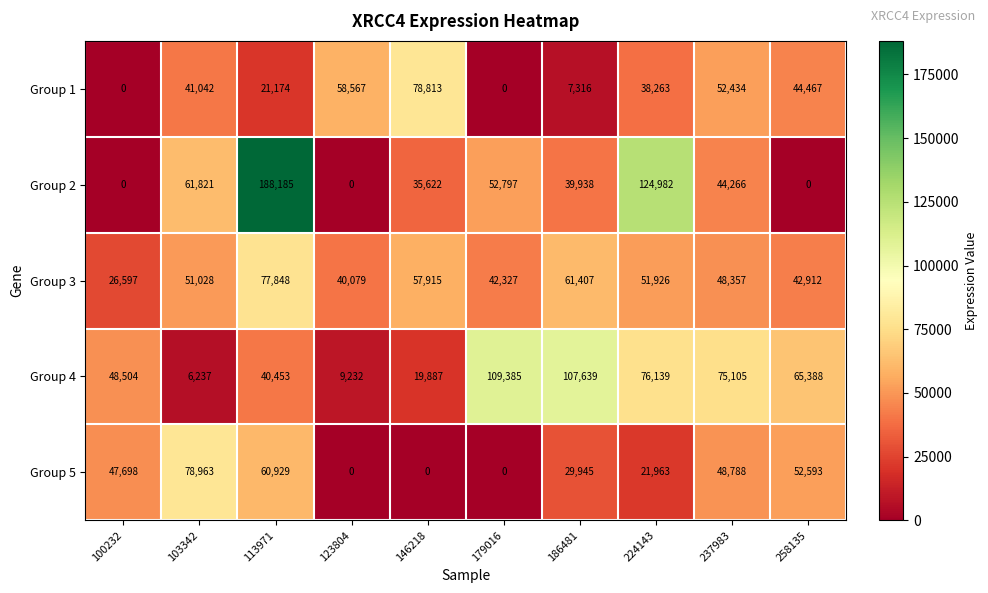

How many series are shown in this chart?

5